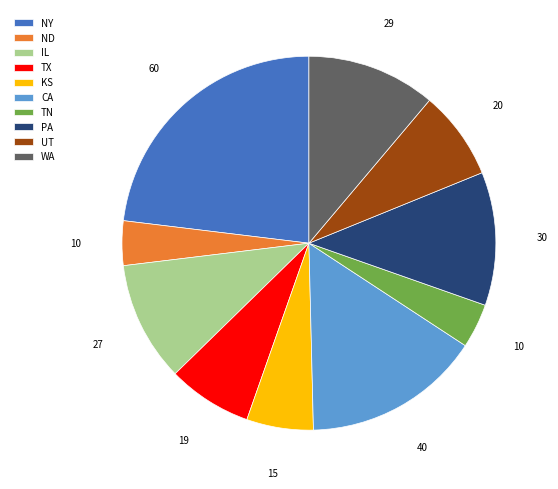

Which has a higher value, CA or TN?

CA